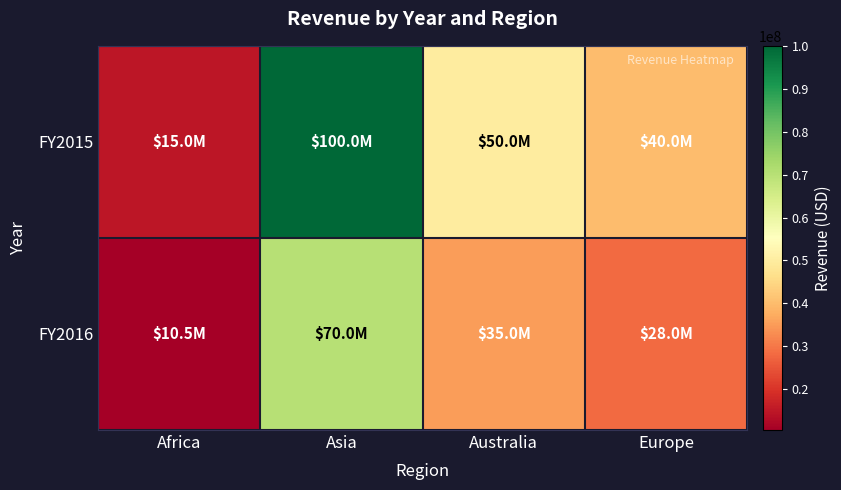

Which has a higher value, Africa or Asia?

Asia